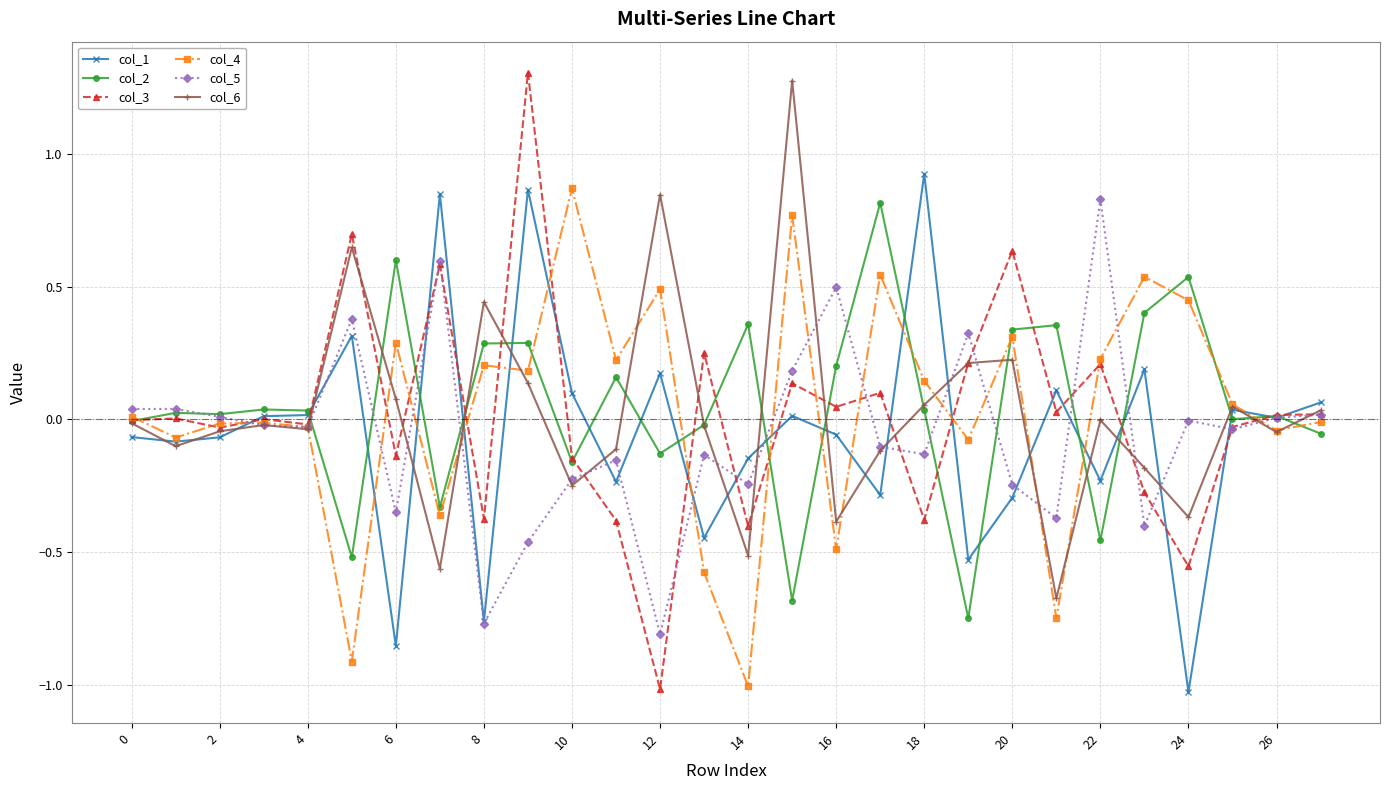

True or false: col_6 has more than 0 points higher than both neighbors.

True